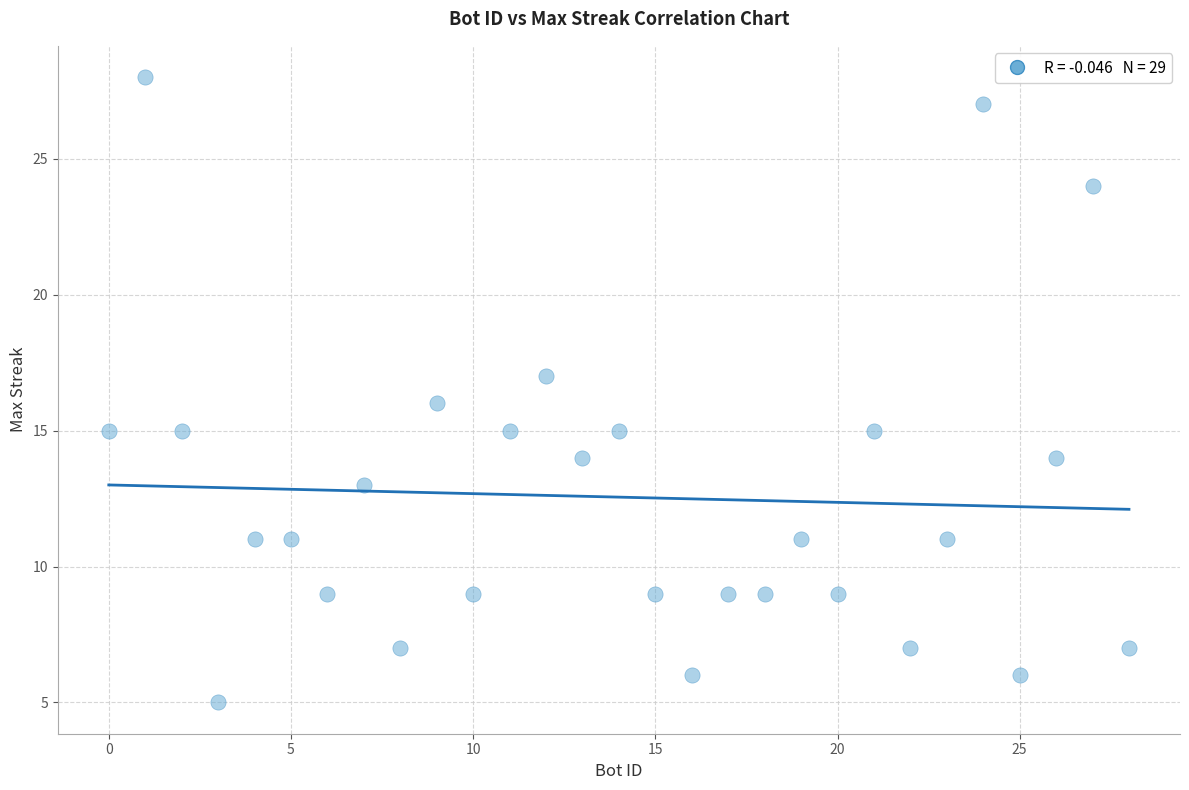

What is the range of Y values (max minus min)?

23